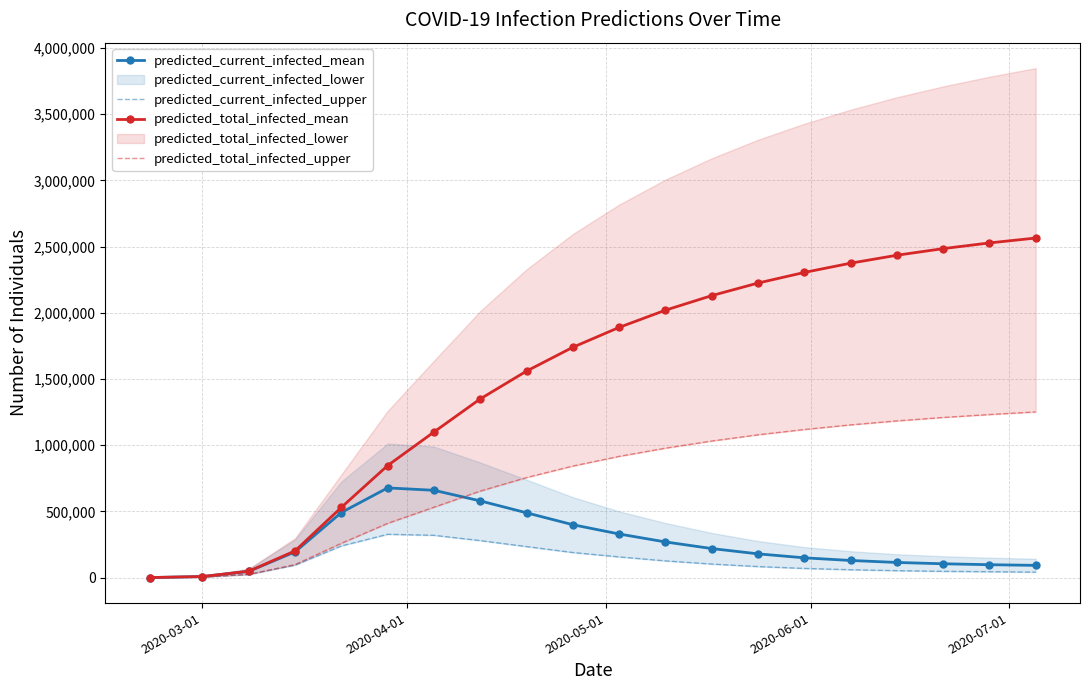

At how many categories does at least one series exceed 1318623?

13